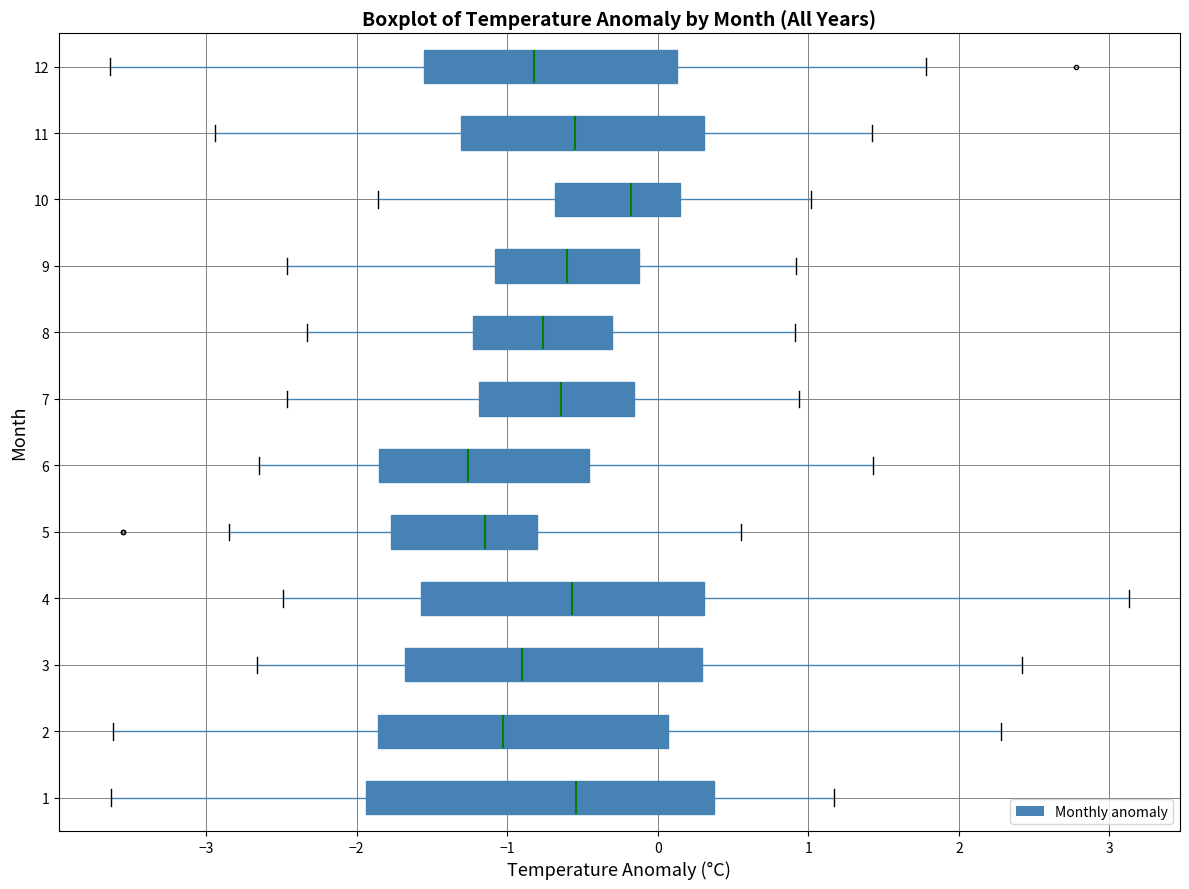

Comparing the boxes themselves (not the whiskers), which one is the widest?

1